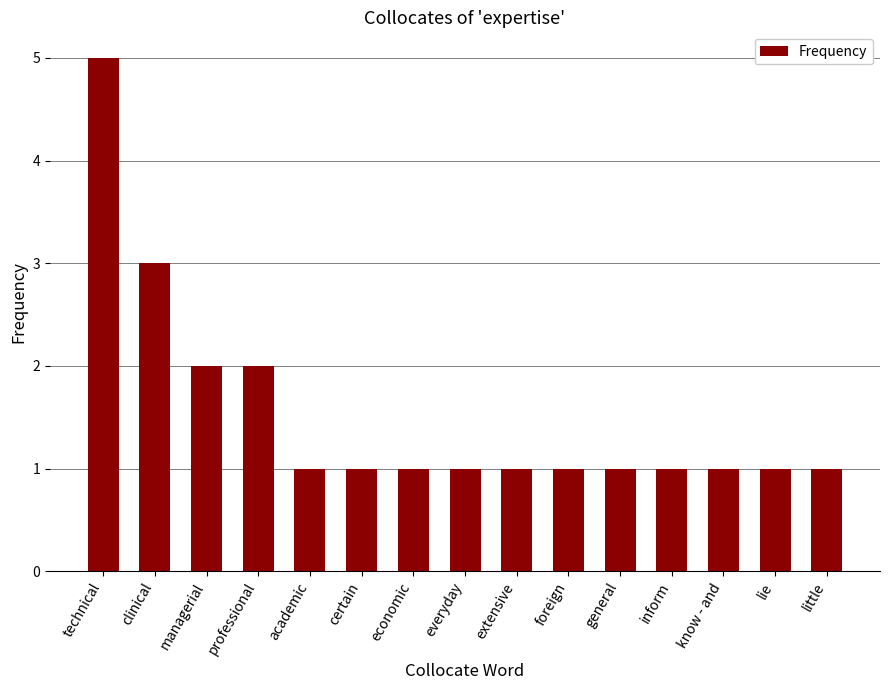

The value at foreign is 0. True or false?

False